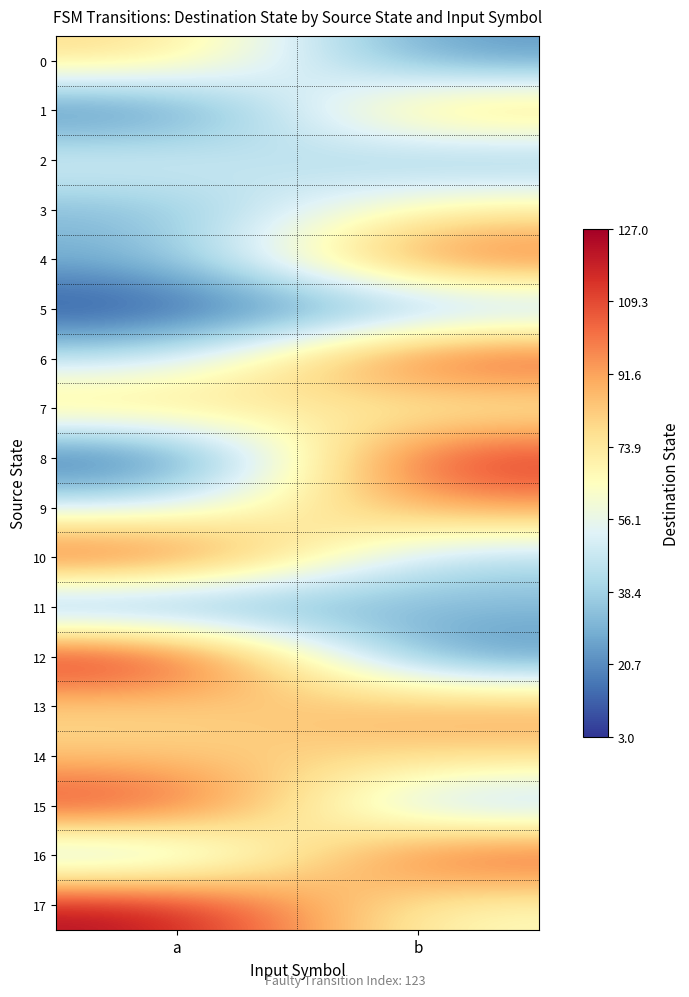

What is the difference between the highest and lowest values at a?

124